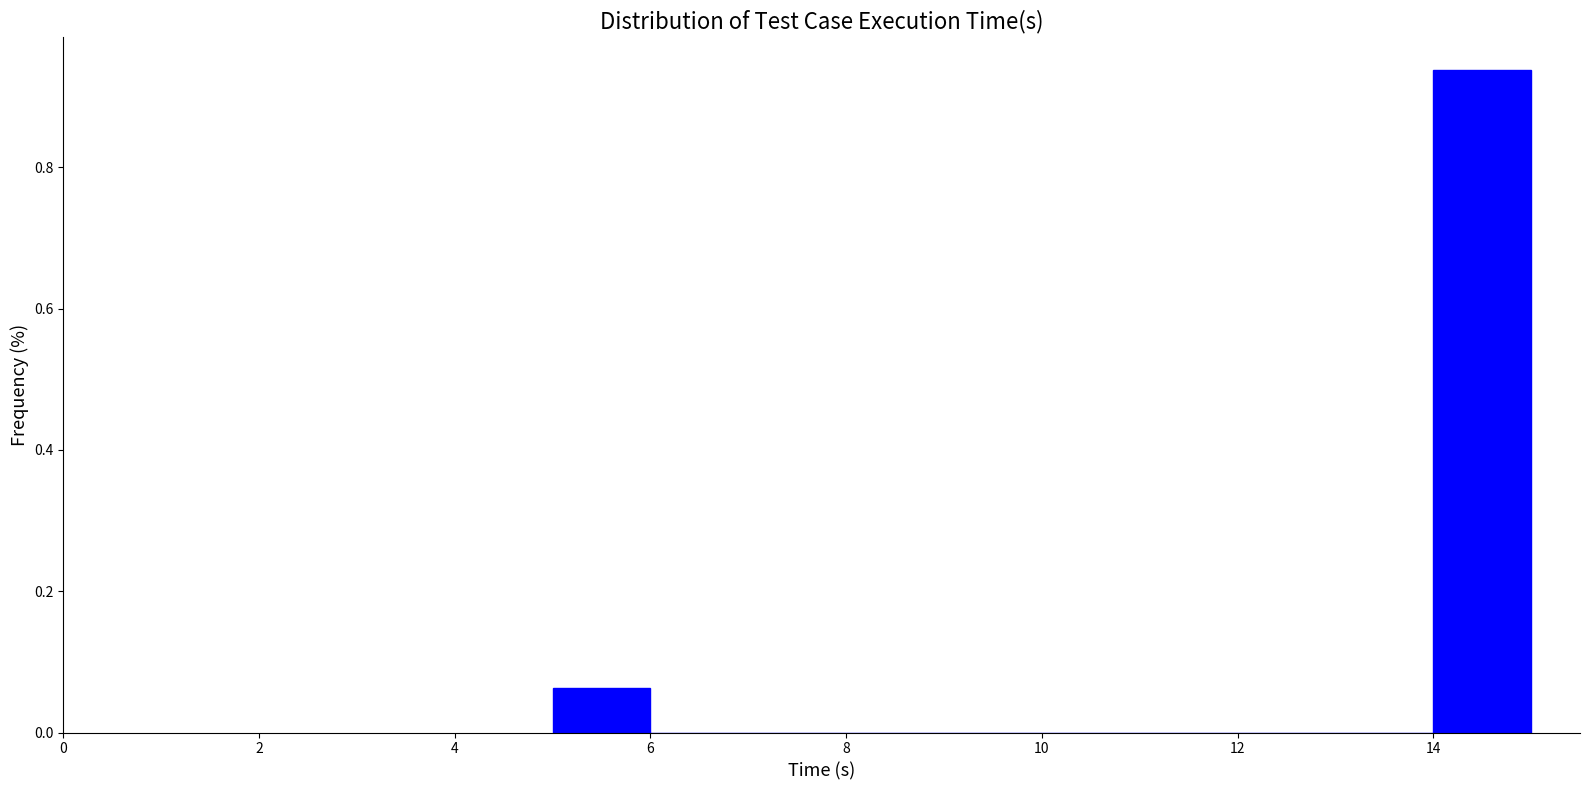

Which range on the x-axis has the tallest bar?

14 to 15